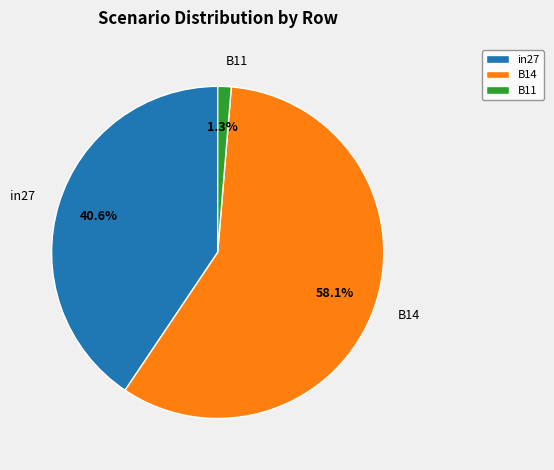

Count the number of slices in the pie.

3